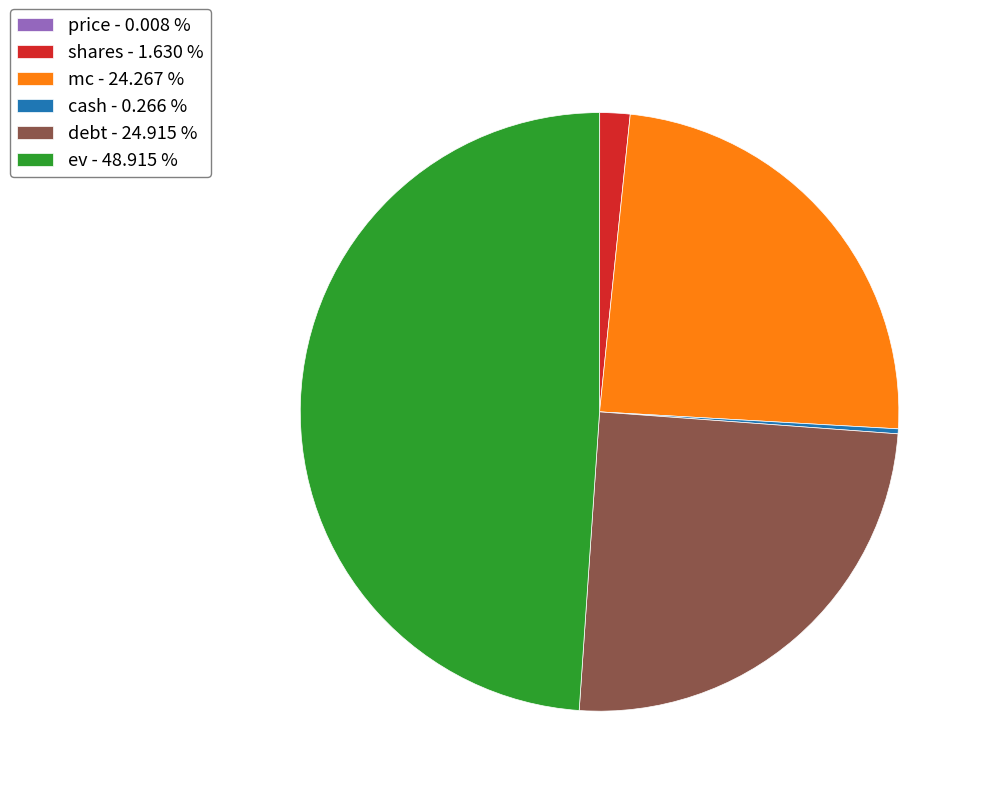

Does mc - 24.267 % account for over 50% of the chart?

No